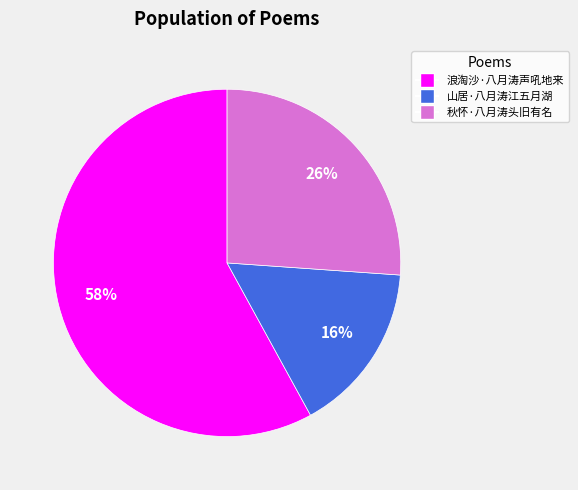

Count the number of slices in the pie.

3